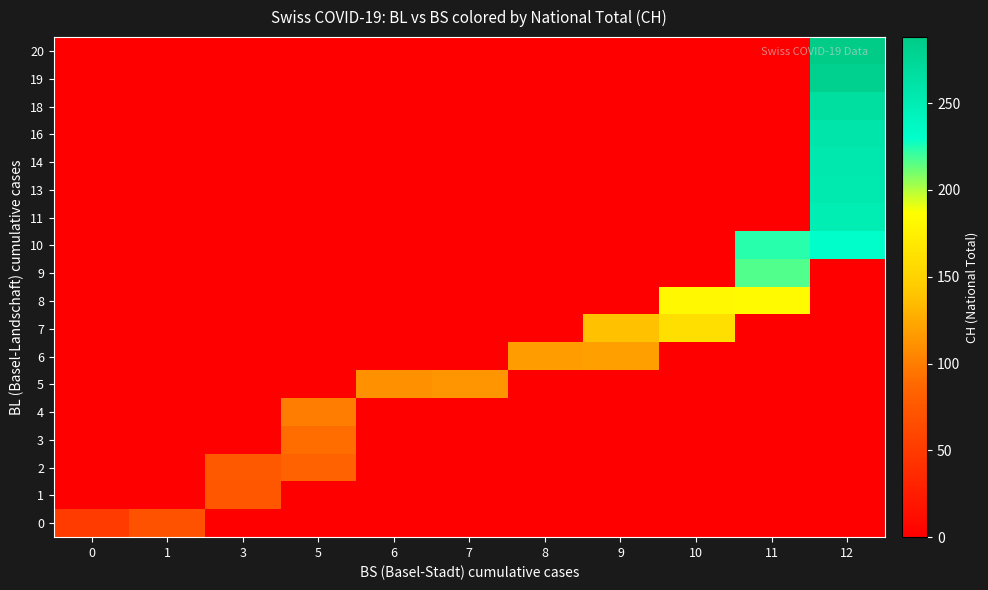

At which category is the sum across all series the highest?

12